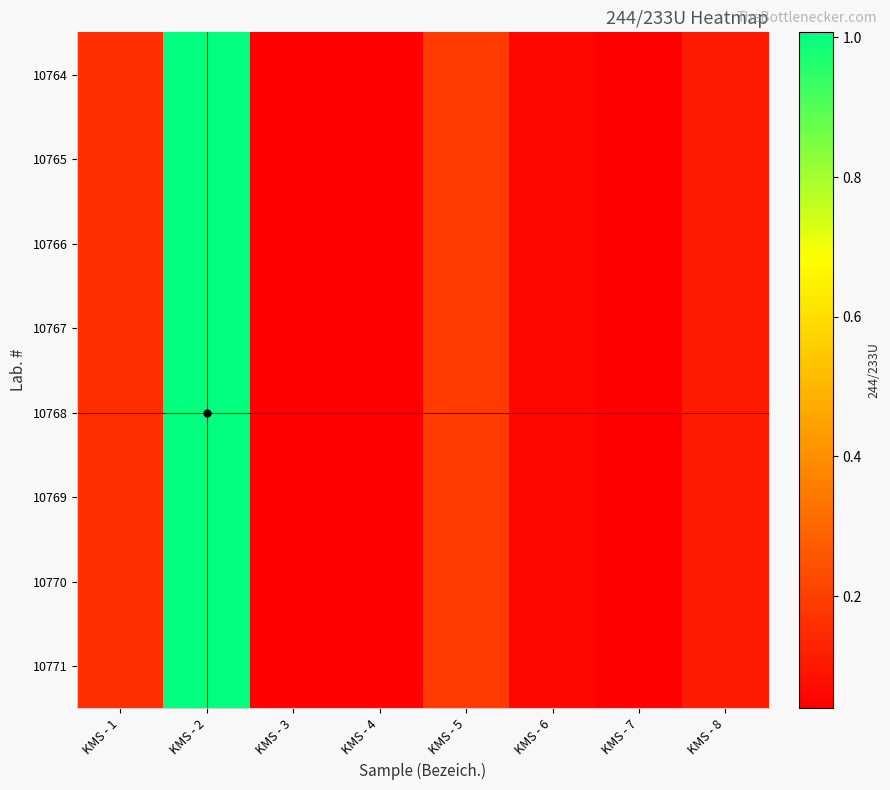

Rank the series at KMS - 3 from lowest to highest value.

10764, 10765, 10766, 10767, 10768, 10769, 10770, 10771